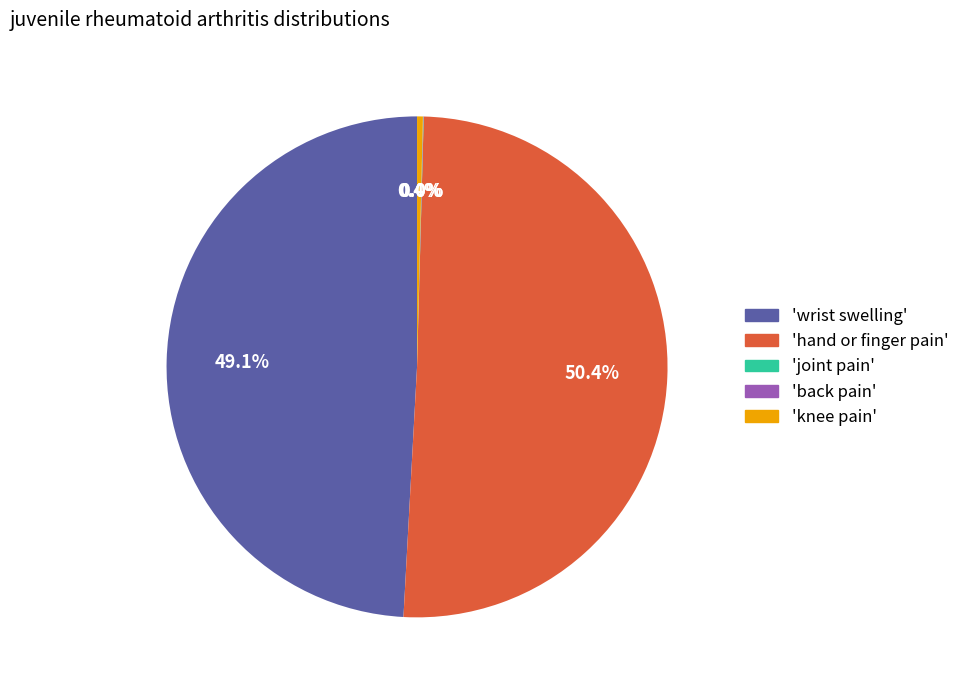

What is the largest slice in the pie chart?

'hand or finger pain'